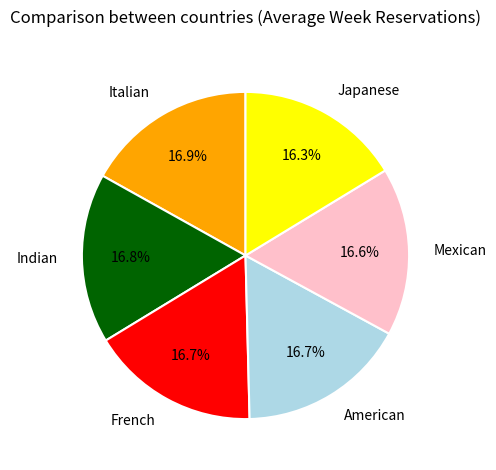

Combined, what portion of the pie is Indian and Mexican?

33.4%